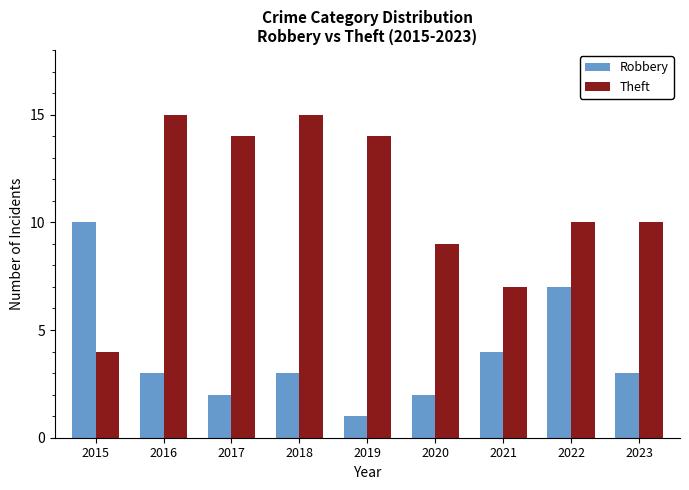

Reading left to right, transcribe all the data shown in this chart.

Robbery: 2015=10	2016=3	2017=2	2018=3	2019=1	2020=2	2021=4	2022=7	2023=3
Theft: 2015=4	2016=15	2017=14	2018=15	2019=14	2020=9	2021=7	2022=10	2023=10